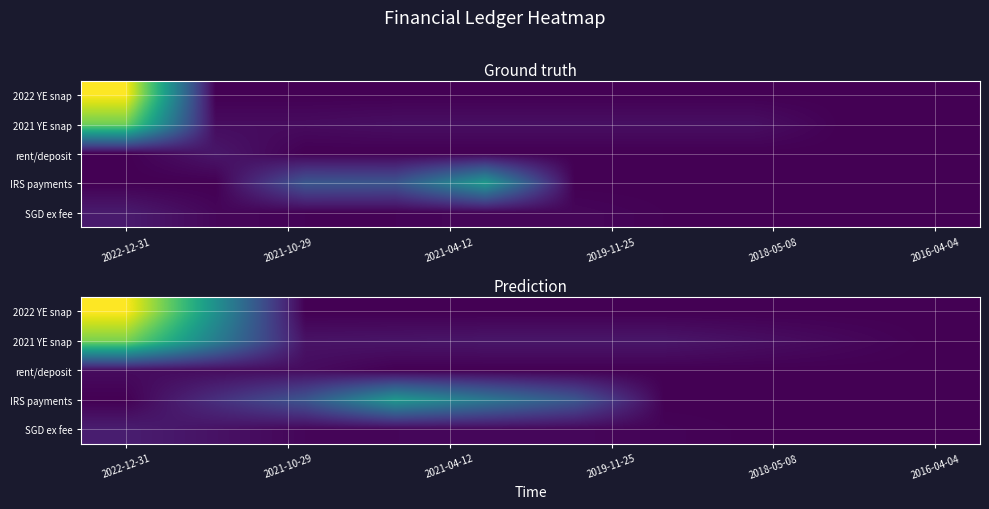

How many data points in IRS payments are less than 57442?

5